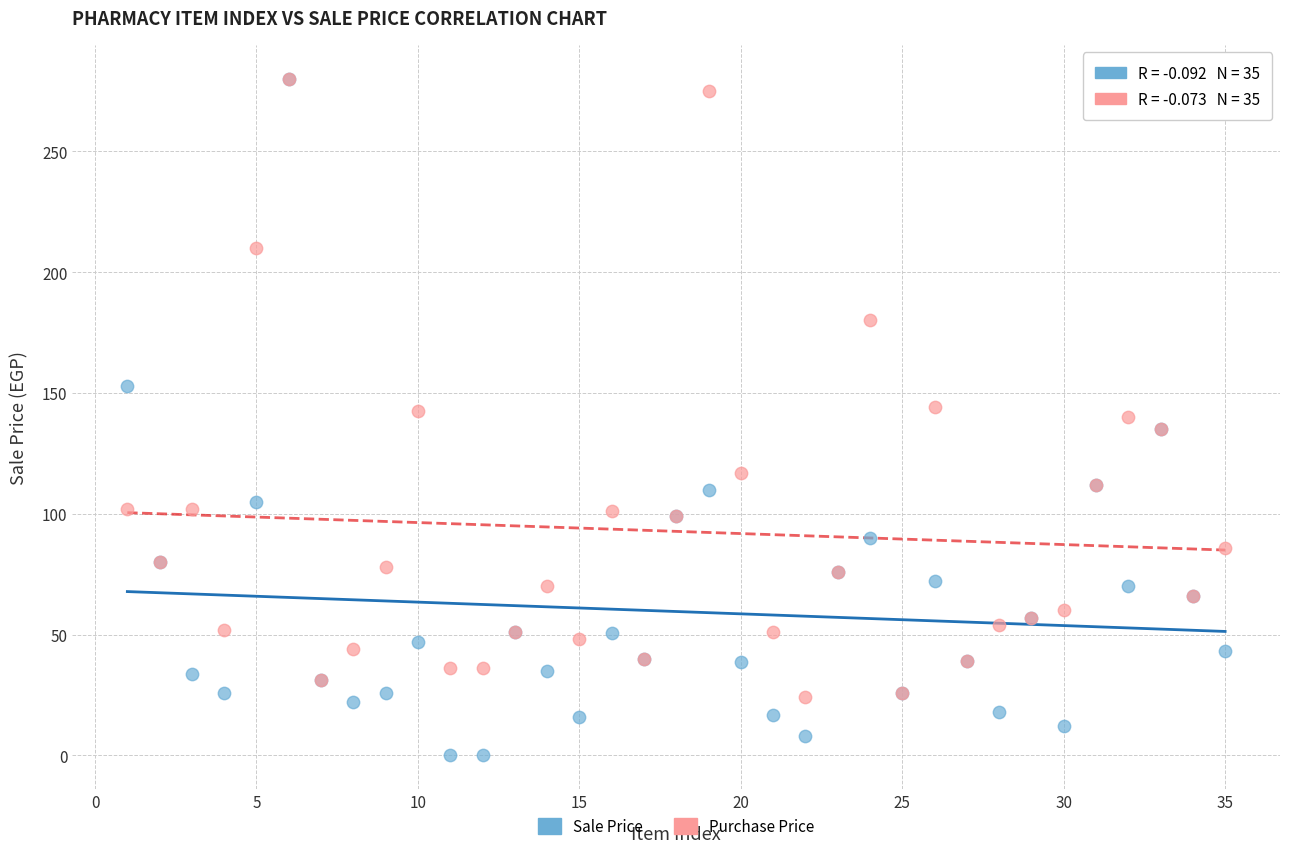

Which series has the largest Y range (max minus min)?

Sale Price